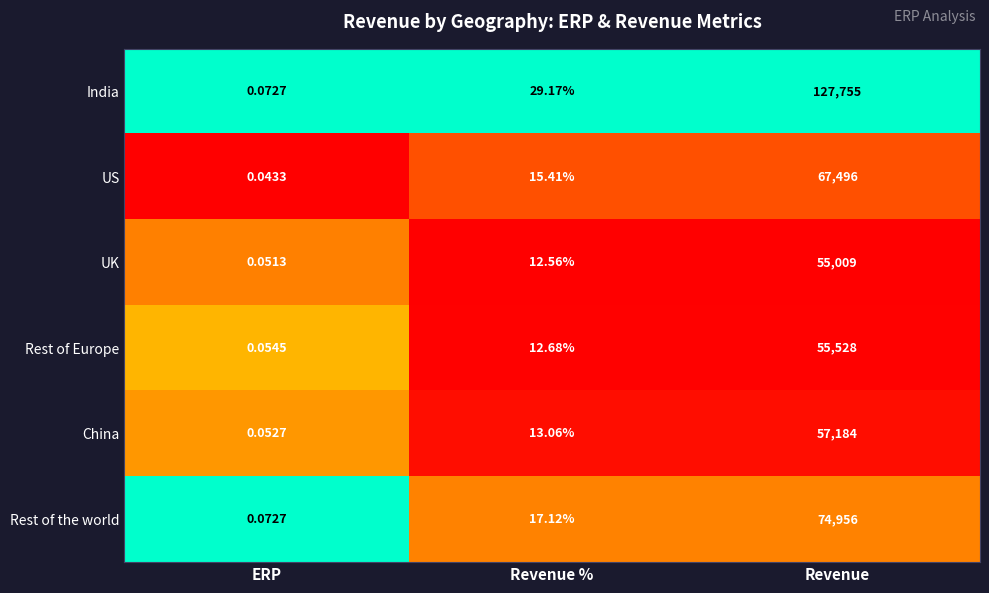

At which label does China first exceed 13?

Revenue %